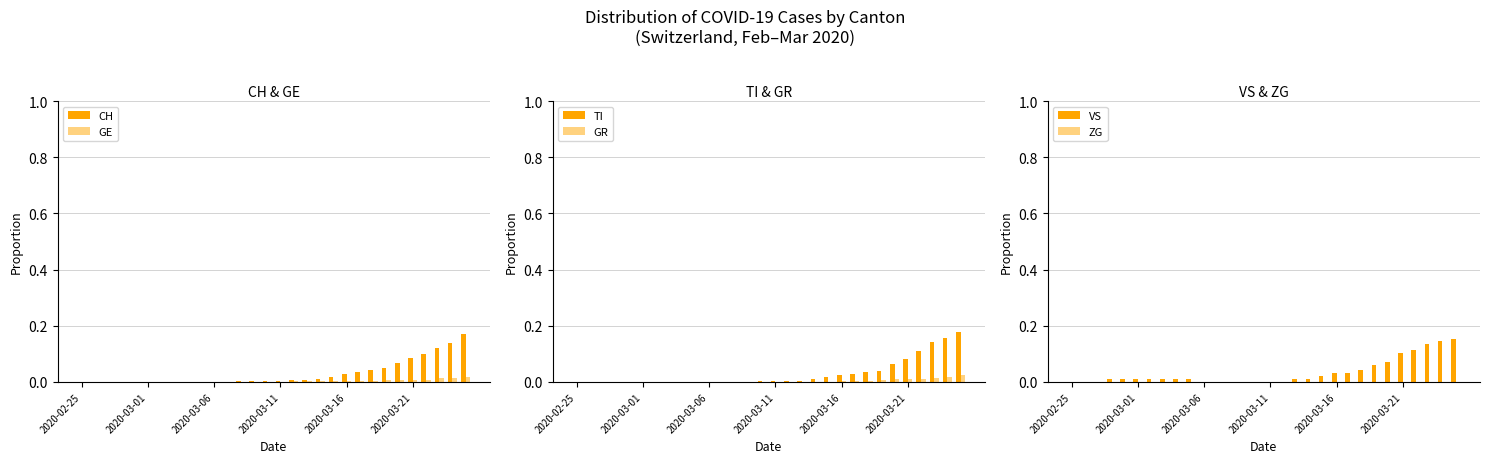

What is the sum of all VS values?

1.0